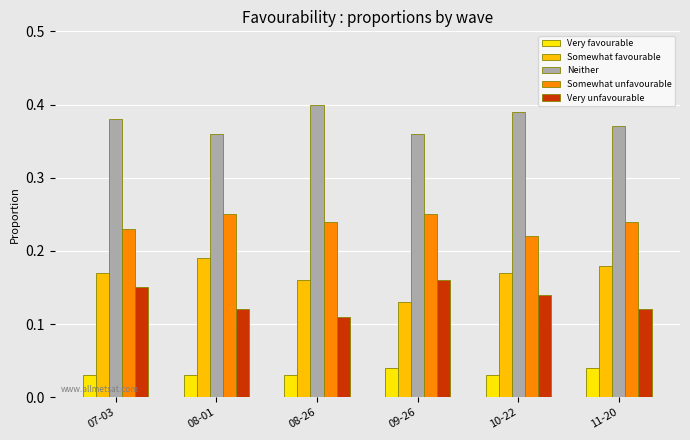

Count the Very unfavourable values in the range 0 to 1.

6